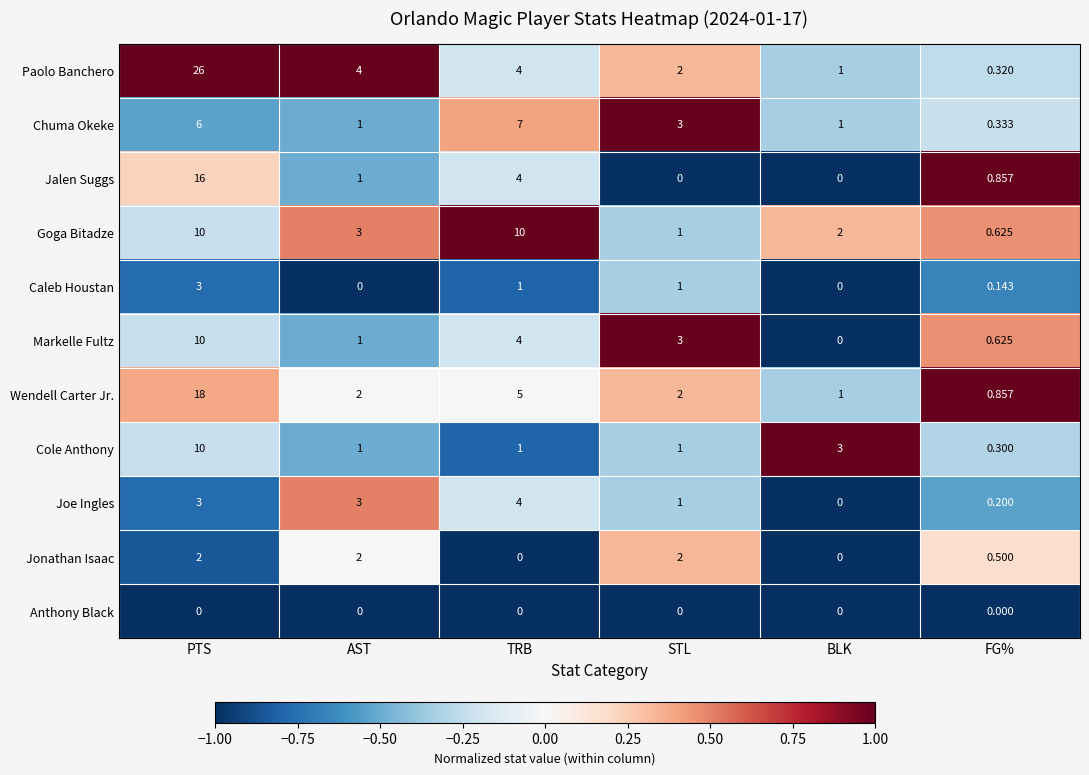

Which series has the largest range (max minus min)?

Paolo Banchero